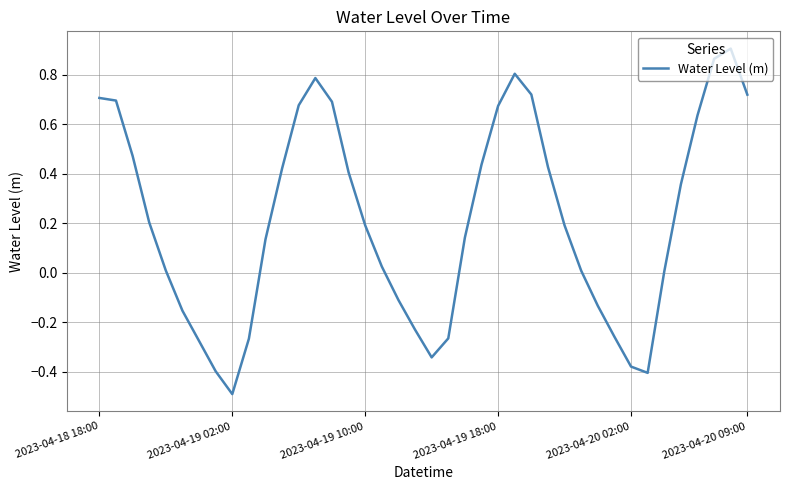

What is the minimum value shown in the chart?

-0.5